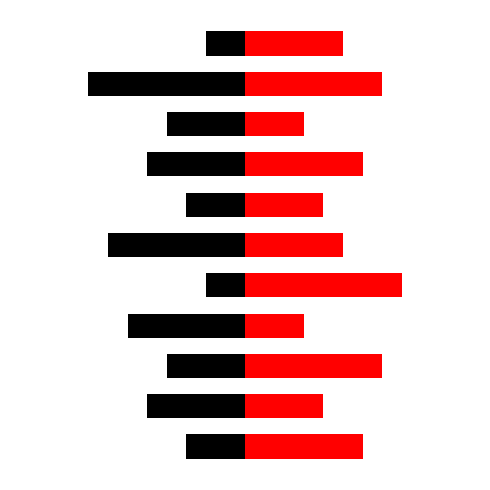

Does the chart contain stacked bars?

No